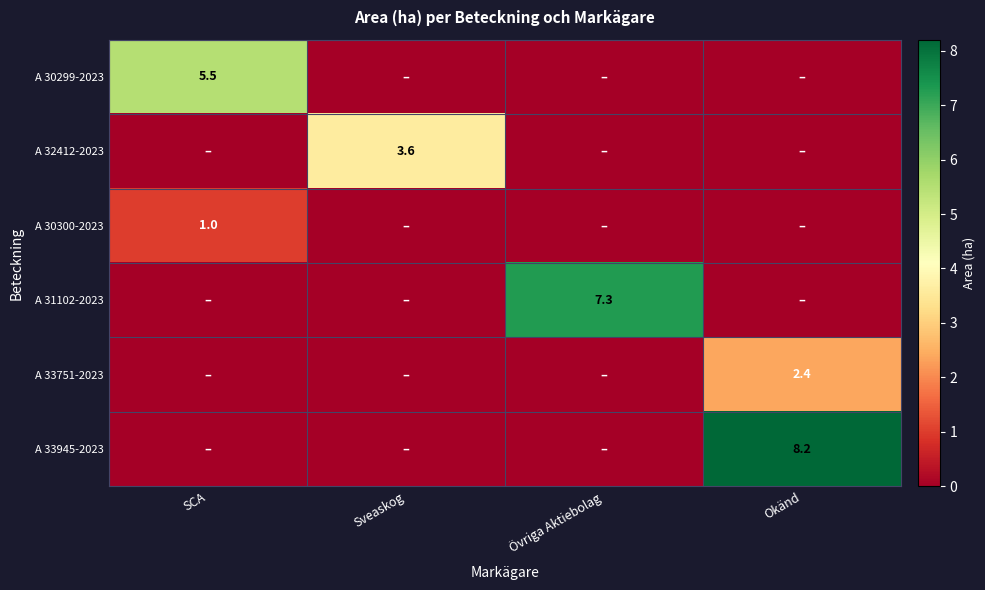

Between Övriga Aktiebolag and Okänd, which series saw the biggest shift?

A 33945-2023